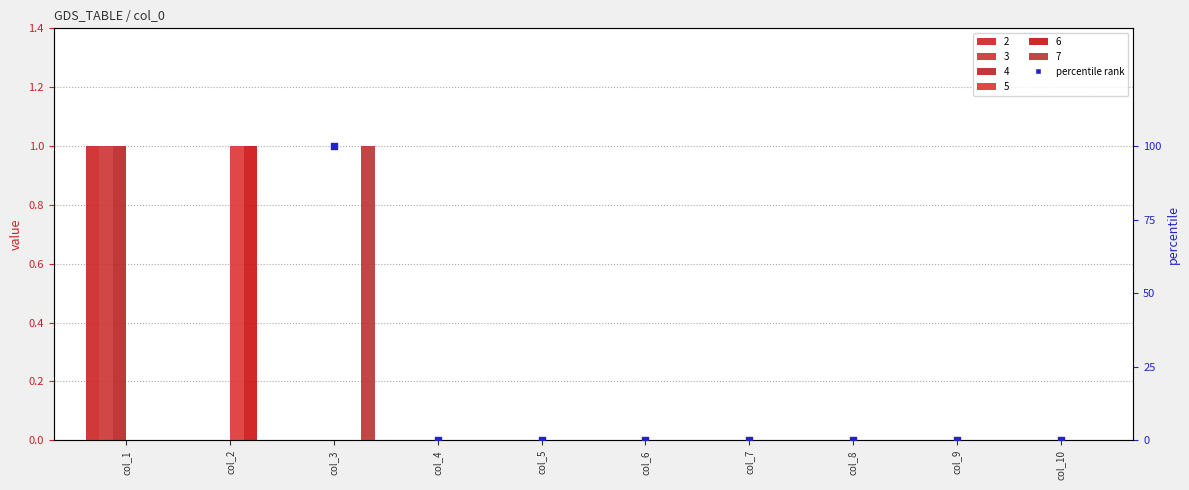

At which category is the sum across all series the highest?

col_1